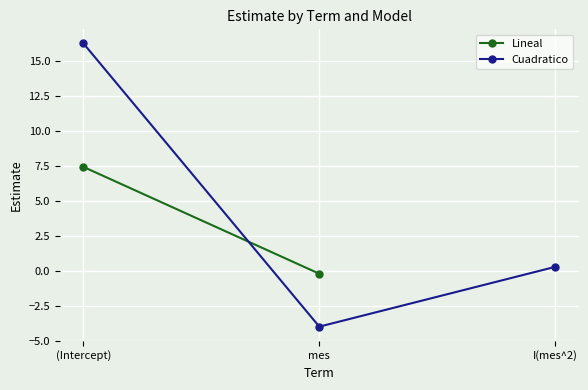

Which category has the highest value across all series?

(Intercept)